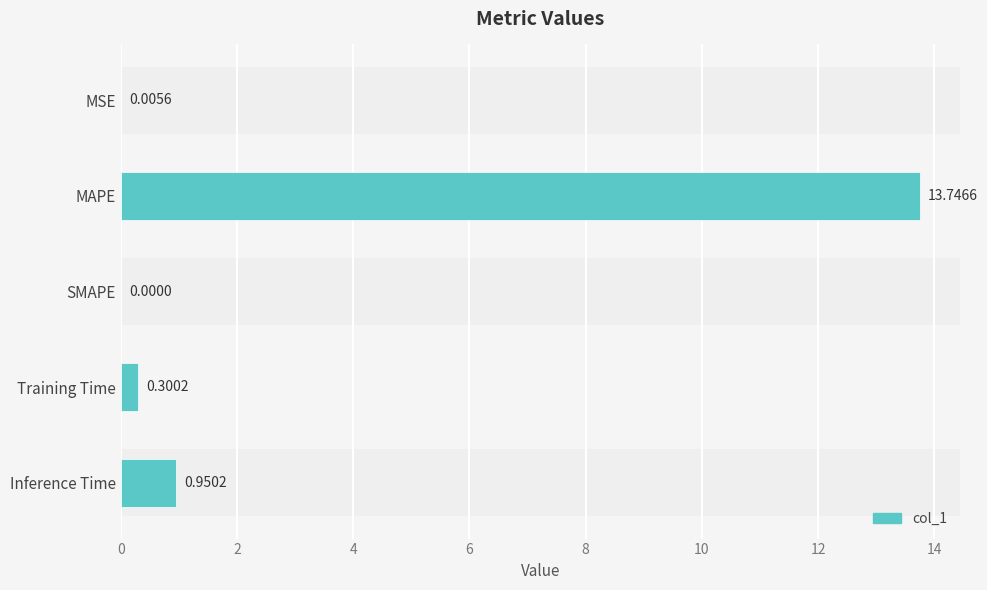

What is the sum of the values at Training Time and MAPE?

14.0